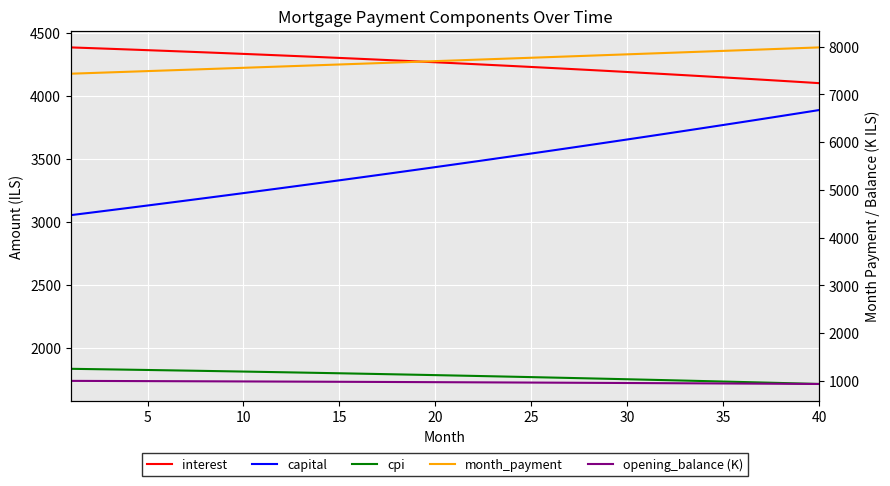

Reading right to left, transcribe all the data shown in this chart.

interest: 4099.3	4108.7	4118.0	4127.1	4136.2	4145.1	4153.9	4162.5	4171.1	4179.5	4187.9	4196.1	4204.2	4212.2	4220.1	4227.8	4235.5	4243.0	4250.5	4257.8	4265.0	4272.1	4279.2	4286.1	4292.9	4299.6	4306.2	4312.7	4319.1	4325.4	4331.6	4337.7	4343.7	4349.6	4355.4	4361.1	4366.7	4372.2	4377.7	4383.0
capital: 3885.4	3861.4	3837.6	3813.8	3790.3	3766.9	3743.6	3720.5	3697.5	3674.7	3651.9	3629.4	3607.0	3584.7	3562.5	3540.5	3518.7	3496.9	3475.3	3453.8	3432.5	3411.3	3390.2	3369.3	3348.5	3327.8	3307.2	3286.8	3266.5	3246.3	3226.2	3206.3	3186.5	3166.8	3147.2	3127.8	3108.5	3089.3	3070.2	3051.2
cpi: 1710.7	1714.7	1718.6	1722.5	1726.3	1730.1	1733.8	1737.5	1741.1	1744.7	1748.2	1751.7	1755.1	1758.5	1761.9	1765.2	1768.4	1771.6	1774.8	1777.9	1781.0	1784.0	1787.0	1789.9	1792.8	1795.6	1798.4	1801.2	1803.9	1806.6	1809.2	1811.8	1814.4	1816.9	1819.3	1821.8	1824.2	1826.5	1828.8	1831.1
month_payment: 7984.7	7970.1	7955.5	7941.0	7926.4	7911.9	7897.5	7883.0	7868.6	7854.2	7839.8	7825.5	7811.1	7796.9	7782.6	7768.4	7754.1	7739.9	7725.8	7711.6	7697.5	7683.4	7669.4	7655.3	7641.3	7627.4	7613.4	7599.5	7585.6	7571.7	7557.8	7544.0	7530.2	7516.4	7502.6	7488.9	7475.2	7461.5	7447.9	7434.2
opening_balance (K): 937.0	939.1	941.3	943.3	945.4	947.4	949.5	951.4	953.4	955.3	957.2	959.1	961.0	962.8	964.6	966.4	968.1	969.8	971.5	973.2	974.9	976.5	978.1	979.7	981.2	982.8	984.3	985.8	987.2	988.7	990.1	991.5	992.8	994.2	995.5	996.8	998.1	999.4	1000.6	1001.8